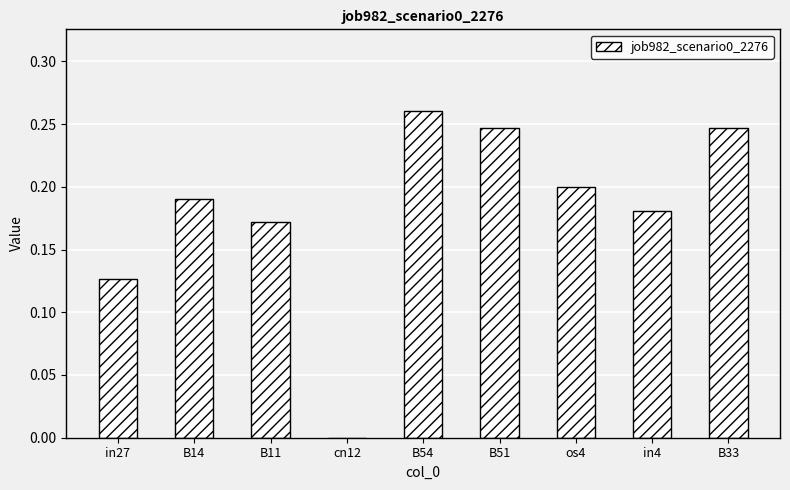

What is the sum of the values at B14 and in4?

0.4